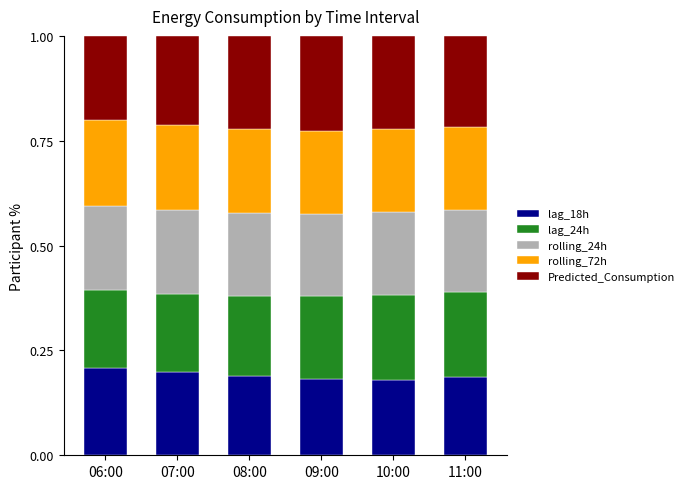

What is the total value across all series at 11:00?

1.0